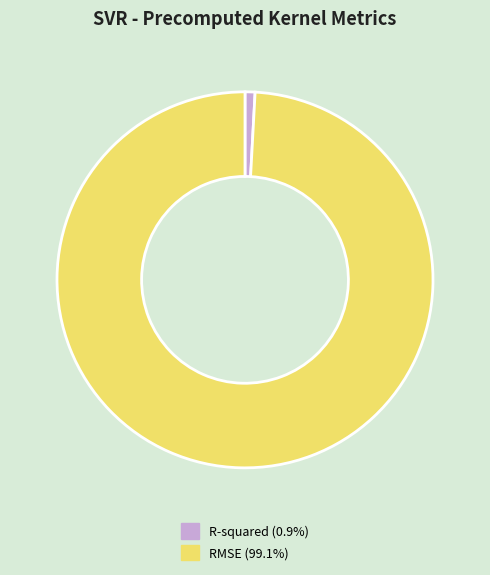

Combined, do RMSE (99.1%) and R-squared (0.9%) account for over 50%?

Yes